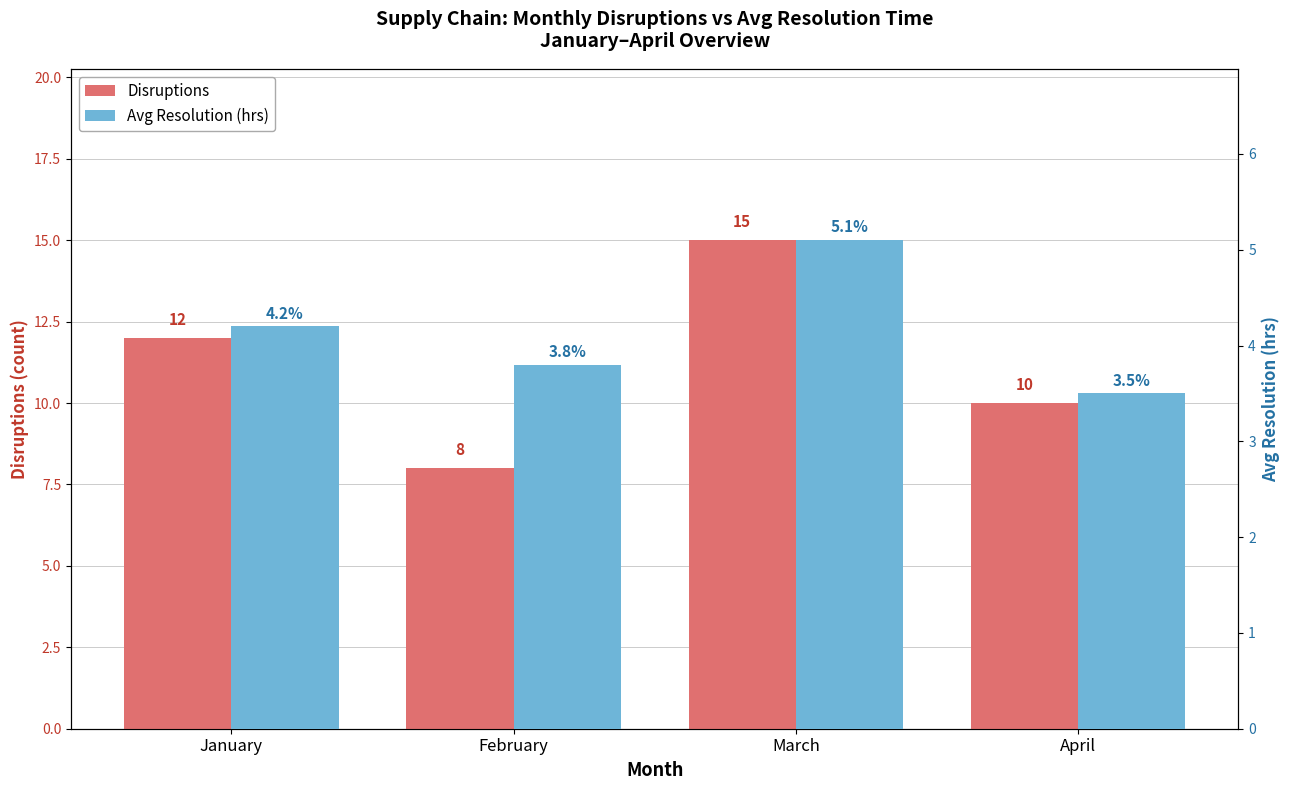

The Disruptions series shows 24.3 at March. True or false?

False